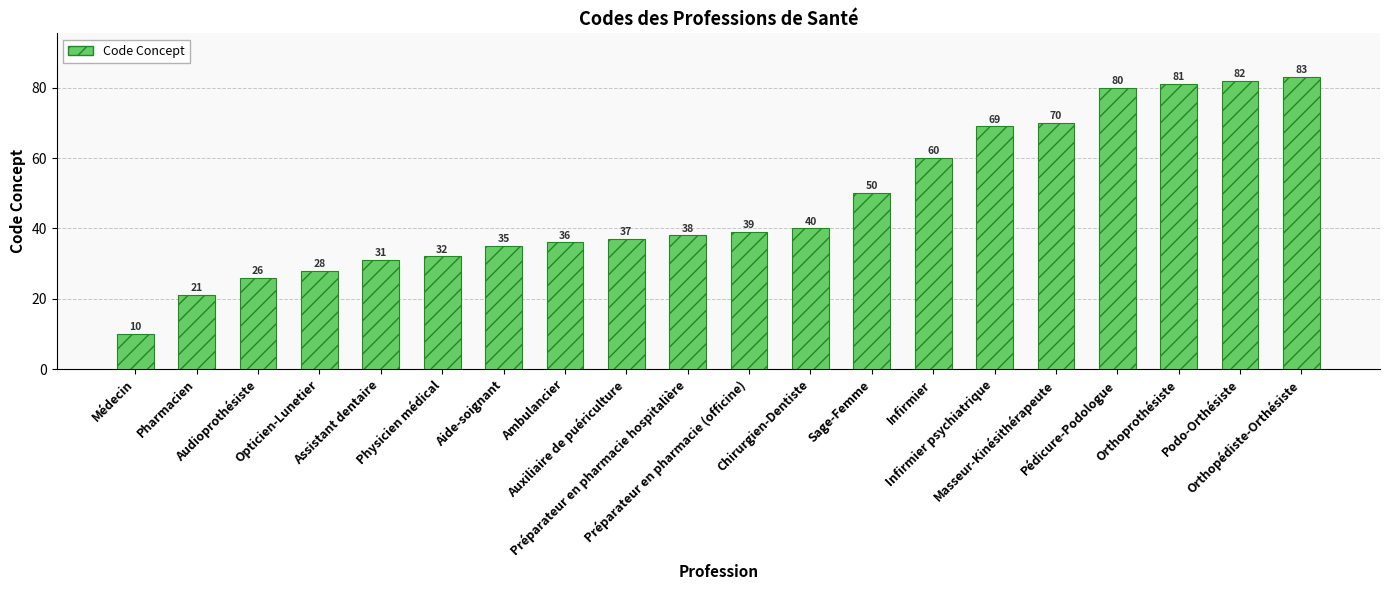

What is the difference between the maximum and minimum values?

73